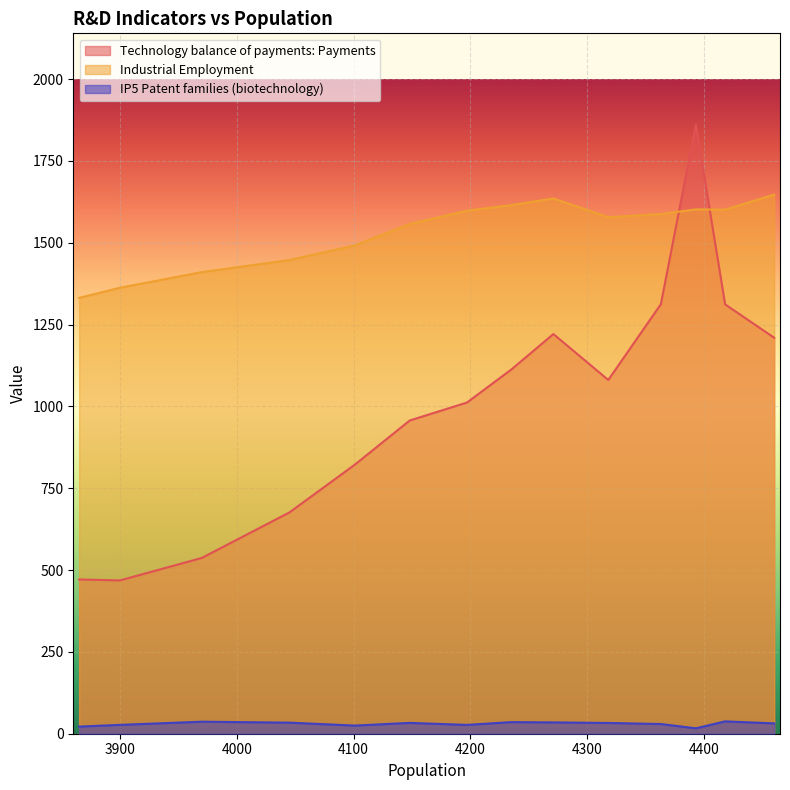

What is the difference between the maximum and second lowest values in the Industrial Employment series?

284.4